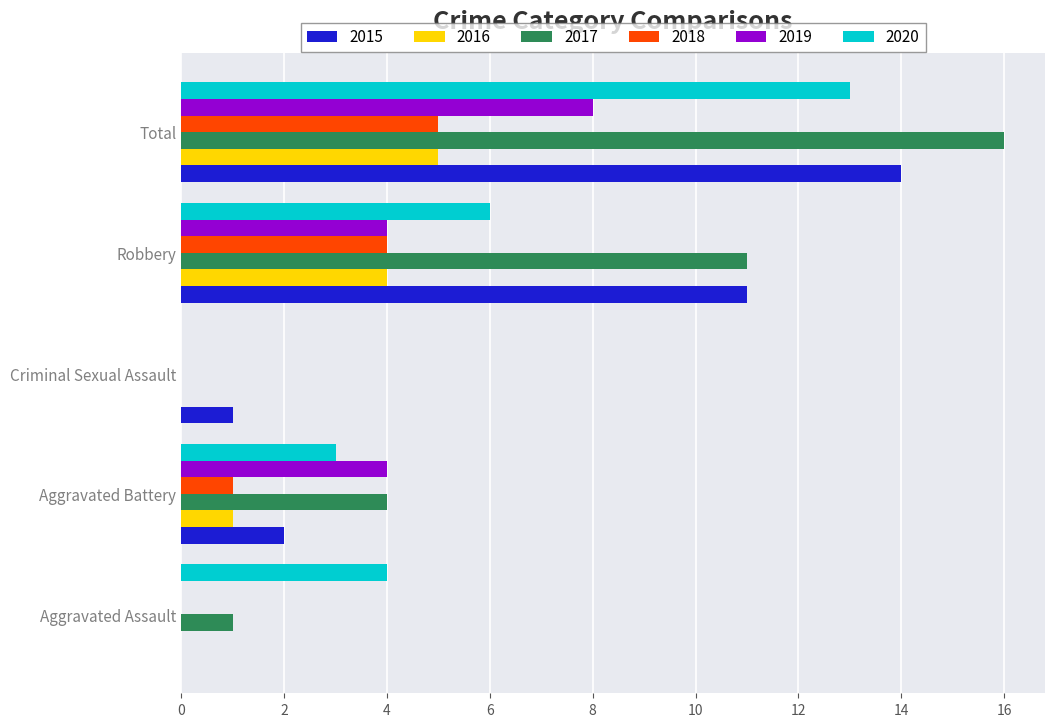

Count the number of data series in this chart.

6